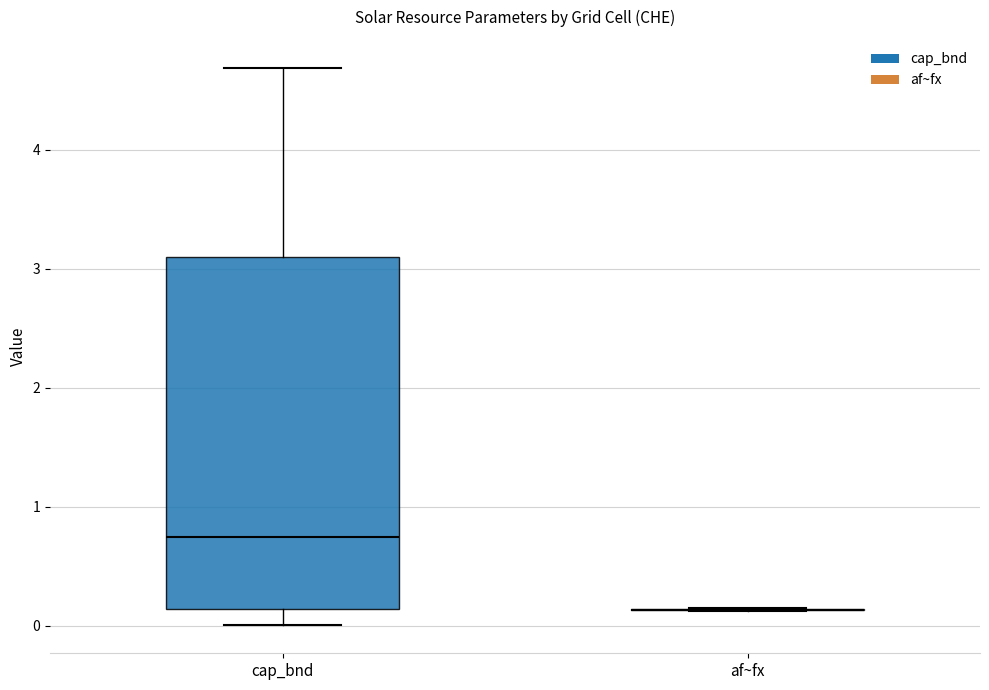

Comparing the boxes themselves (not the whiskers), which one is the tallest?

cap_bnd